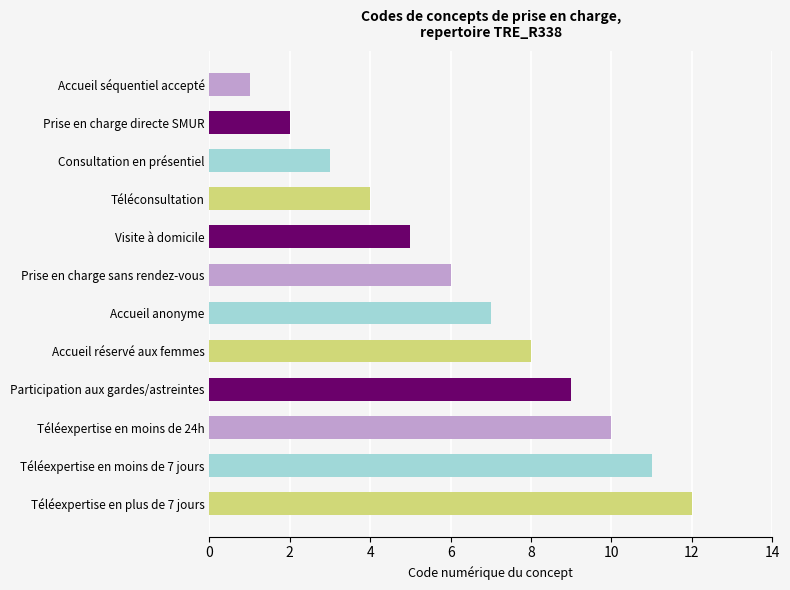

Where is the data nearest to the value 6?

Prise en charge sans rendez-vous